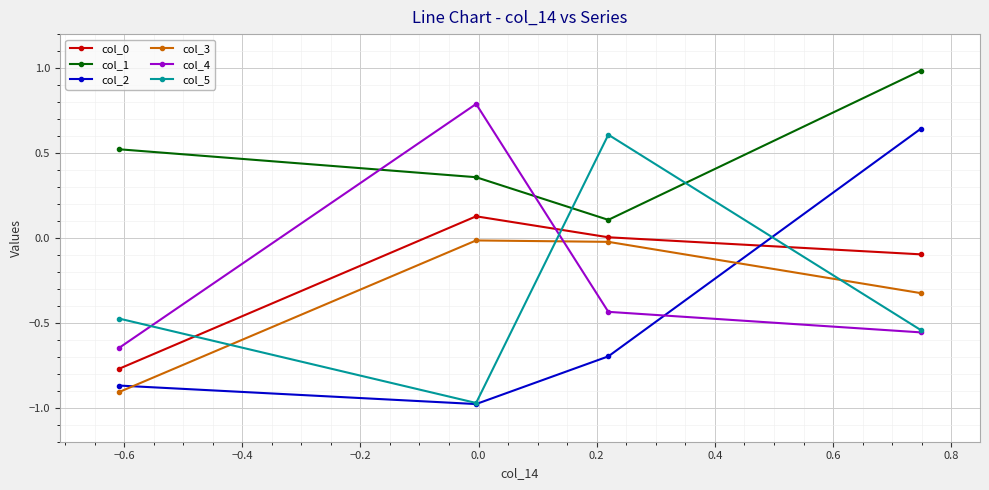

Which series has the largest total across all categories?

col_1